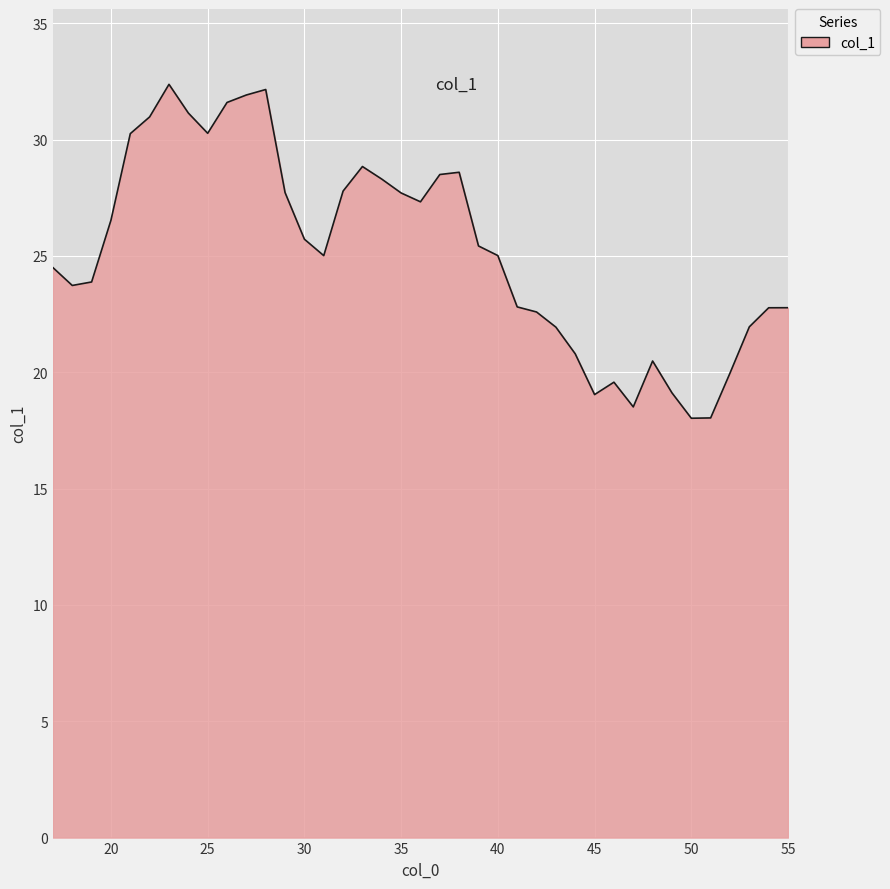

What is the difference between the maximum and minimum values?

14.4